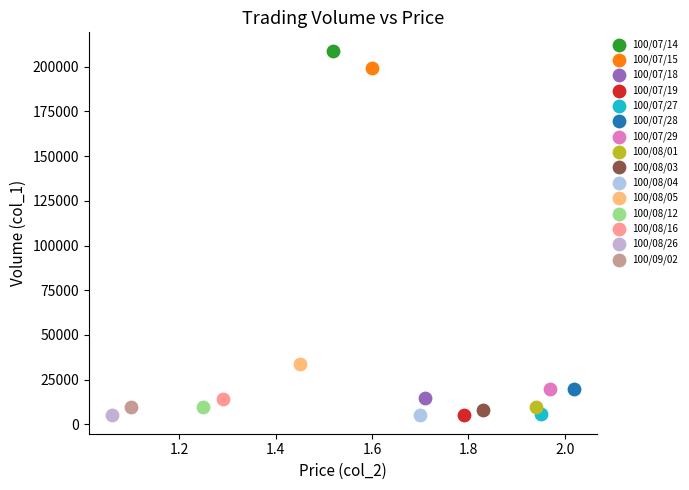

Which series reaches the maximum Y coordinate?

100/07/14